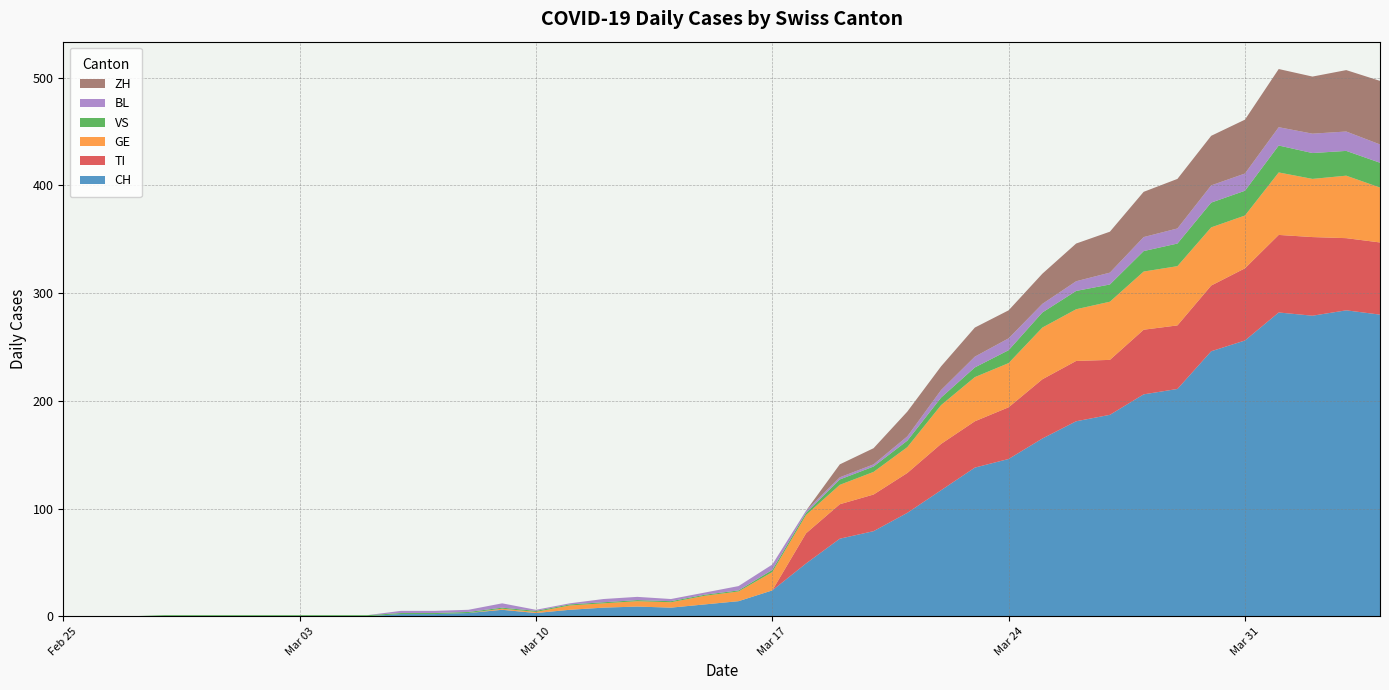

Reading left to right, what are all the values shown in this chart?

CH: 2020-02-25=0	2020-02-26=0	2020-02-27=0	2020-02-28=0	2020-02-29=0	2020-03-01=0	2020-03-02=0	2020-03-03=0	2020-03-04=0	2020-03-05=0	2020-03-06=2	2020-03-07=2	2020-03-08=3	2020-03-09=6	2020-03-10=3	2020-03-11=6	2020-03-12=8	2020-03-13=9	2020-03-14=8	2020-03-15=11	2020-03-16=14	2020-03-17=24	2020-03-18=49	2020-03-19=72	2020-03-20=79	2020-03-21=96	2020-03-22=117	2020-03-23=138	2020-03-24=146	2020-03-25=165	2020-03-26=181	2020-03-27=187	2020-03-28=206	2020-03-29=211	2020-03-30=246	2020-03-31=256	2020-04-01=282	2020-04-02=279	2020-04-03=284	2020-04-04=280
TI: 2020-02-25=0	2020-02-26=0	2020-02-27=0	2020-02-28=0	2020-02-29=0	2020-03-01=0	2020-03-02=0	2020-03-03=0	2020-03-04=0	2020-03-05=0	2020-03-06=0	2020-03-07=0	2020-03-08=0	2020-03-09=0	2020-03-10=0	2020-03-11=0	2020-03-12=0	2020-03-13=0	2020-03-14=0	2020-03-15=0	2020-03-16=0	2020-03-17=0	2020-03-18=28	2020-03-19=32	2020-03-20=34	2020-03-21=37	2020-03-22=43	2020-03-23=43	2020-03-24=48	2020-03-25=55	2020-03-26=56	2020-03-27=51	2020-03-28=60	2020-03-29=59	2020-03-30=61	2020-03-31=67	2020-04-01=72	2020-04-02=73	2020-04-03=67	2020-04-04=67
GE: 2020-02-25=0	2020-02-26=0	2020-02-27=0	2020-02-28=0	2020-02-29=0	2020-03-01=0	2020-03-02=0	2020-03-03=0	2020-03-04=0	2020-03-05=0	2020-03-06=0	2020-03-07=0	2020-03-08=0	2020-03-09=1	2020-03-10=1	2020-03-11=4	2020-03-12=4	2020-03-13=5	2020-03-14=5	2020-03-15=8	2020-03-16=9	2020-03-17=17	2020-03-18=17	2020-03-19=18	2020-03-20=21	2020-03-21=24	2020-03-22=36	2020-03-23=41	2020-03-24=41	2020-03-25=48	2020-03-26=48	2020-03-27=54	2020-03-28=54	2020-03-29=55	2020-03-30=54	2020-03-31=49	2020-04-01=58	2020-04-02=54	2020-04-03=58	2020-04-04=51
VS: 2020-02-25=0	2020-02-26=0	2020-02-27=0	2020-02-28=1	2020-02-29=1	2020-03-01=1	2020-03-02=1	2020-03-03=1	2020-03-04=1	2020-03-05=1	2020-03-06=1	2020-03-07=1	2020-03-08=1	2020-03-09=1	2020-03-10=1	2020-03-11=1	2020-03-12=1	2020-03-13=1	2020-03-14=1	2020-03-15=1	2020-03-16=1	2020-03-17=2	2020-03-18=2	2020-03-19=5	2020-03-20=5	2020-03-21=6	2020-03-22=7	2020-03-23=9	2020-03-24=12	2020-03-25=14	2020-03-26=17	2020-03-27=16	2020-03-28=19	2020-03-29=21	2020-03-30=23	2020-03-31=23	2020-04-01=25	2020-04-02=24	2020-04-03=23	2020-04-04=23
BL: 2020-02-25=0	2020-02-26=0	2020-02-27=0	2020-02-28=0	2020-02-29=0	2020-03-01=0	2020-03-02=0	2020-03-03=0	2020-03-04=0	2020-03-05=0	2020-03-06=2	2020-03-07=2	2020-03-08=2	2020-03-09=4	2020-03-10=1	2020-03-11=1	2020-03-12=3	2020-03-13=3	2020-03-14=2	2020-03-15=2	2020-03-16=4	2020-03-17=5	2020-03-18=2	2020-03-19=2	2020-03-20=2	2020-03-21=4	2020-03-22=7	2020-03-23=10	2020-03-24=11	2020-03-25=8	2020-03-26=9	2020-03-27=11	2020-03-28=13	2020-03-29=14	2020-03-30=16	2020-03-31=16	2020-04-01=17	2020-04-02=18	2020-04-03=18	2020-04-04=17
ZH: 2020-02-25=0	2020-02-26=0	2020-02-27=0	2020-02-28=0	2020-02-29=0	2020-03-01=0	2020-03-02=0	2020-03-03=0	2020-03-04=0	2020-03-05=0	2020-03-06=0	2020-03-07=0	2020-03-08=0	2020-03-09=0	2020-03-10=0	2020-03-11=0	2020-03-12=0	2020-03-13=0	2020-03-14=0	2020-03-15=0	2020-03-16=0	2020-03-17=0	2020-03-18=0	2020-03-19=12	2020-03-20=15	2020-03-21=23	2020-03-22=22	2020-03-23=27	2020-03-24=26	2020-03-25=28	2020-03-26=35	2020-03-27=38	2020-03-28=42	2020-03-29=46	2020-03-30=46	2020-03-31=50	2020-04-01=54	2020-04-02=53	2020-04-03=57	2020-04-04=59